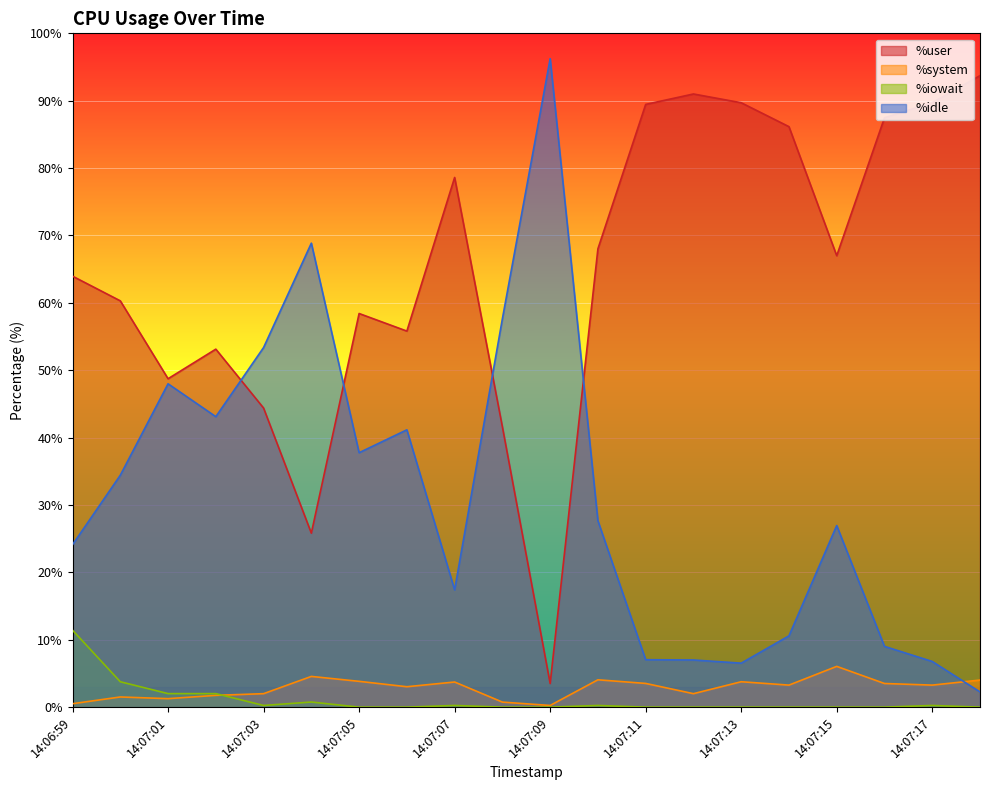

Read the %system value at 14:07:15.

6.0